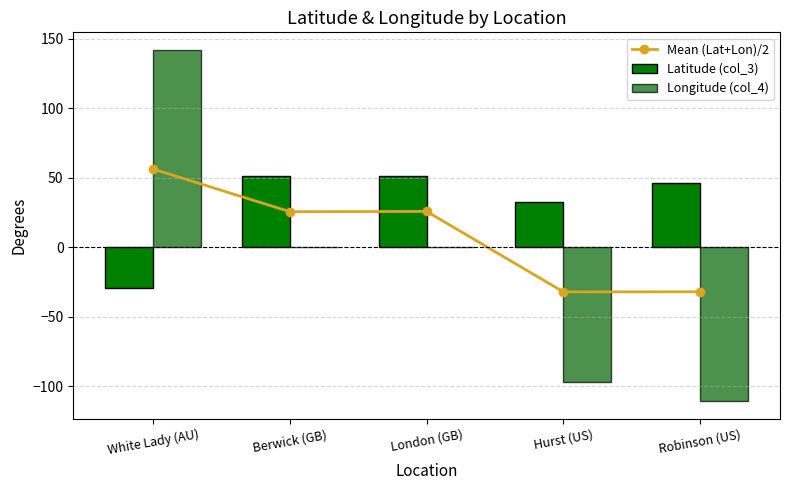

What is the sum of all Latitude (col_3) values?

152.0